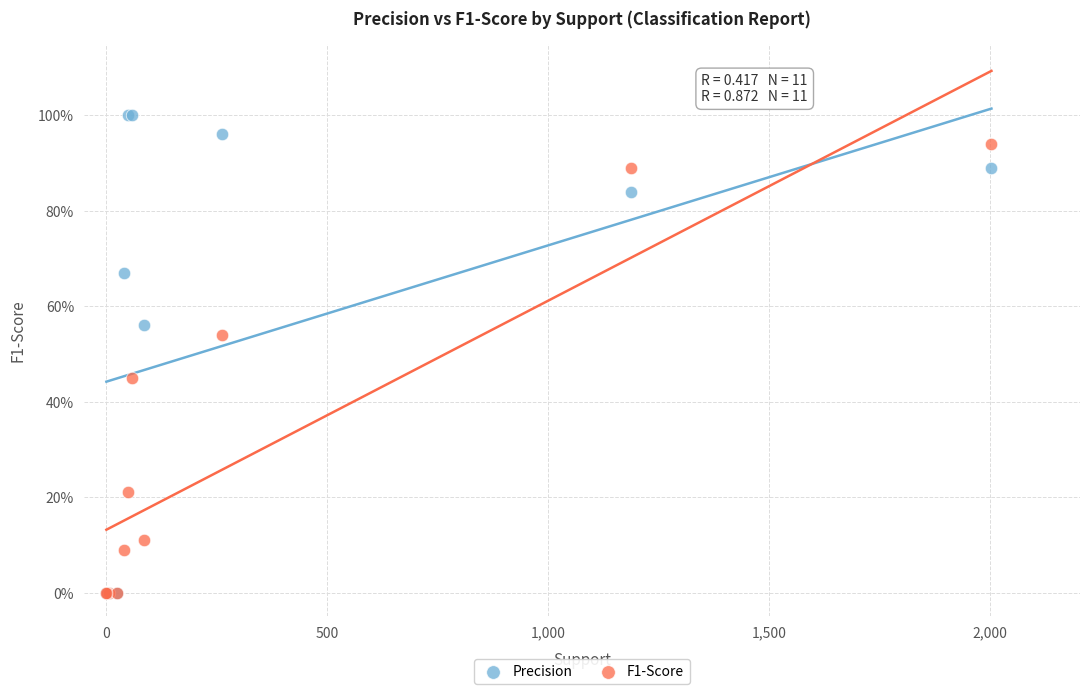

Which series reaches the maximum Y coordinate?

Precision